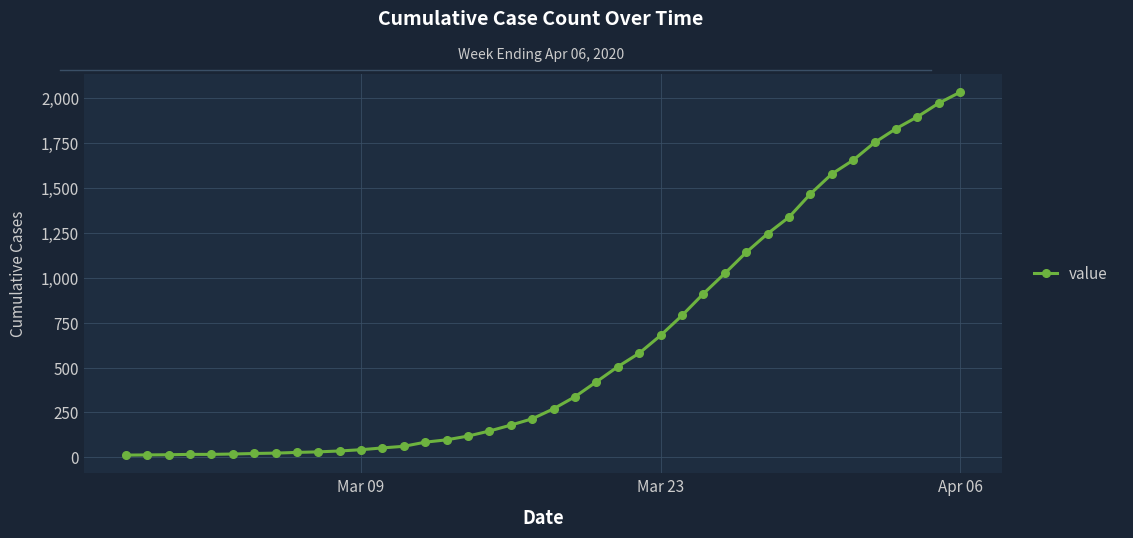

Does the chart have visible grid lines?

Yes